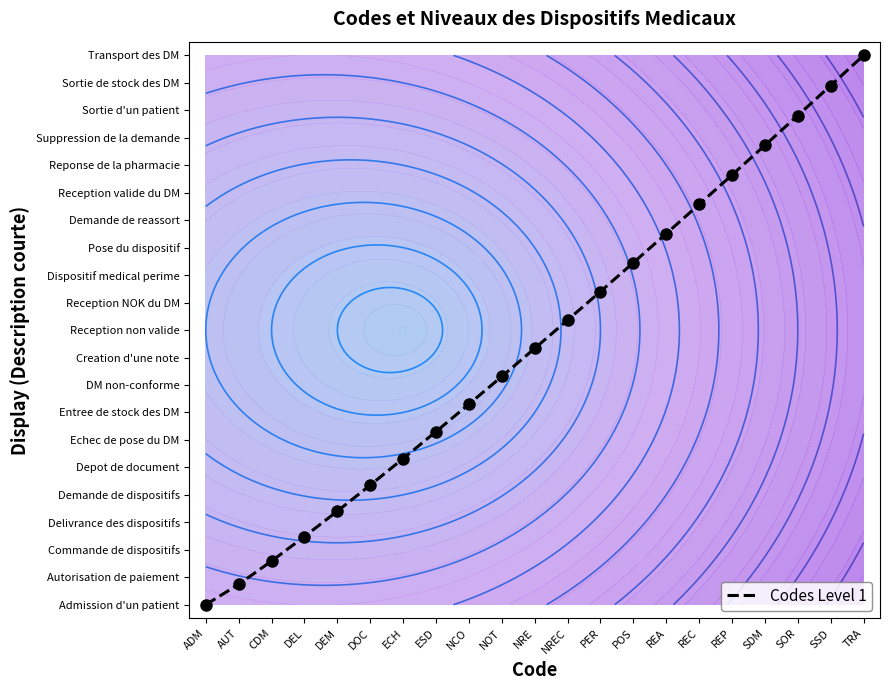

What is the sum of the values at REC and AUT?

15.3